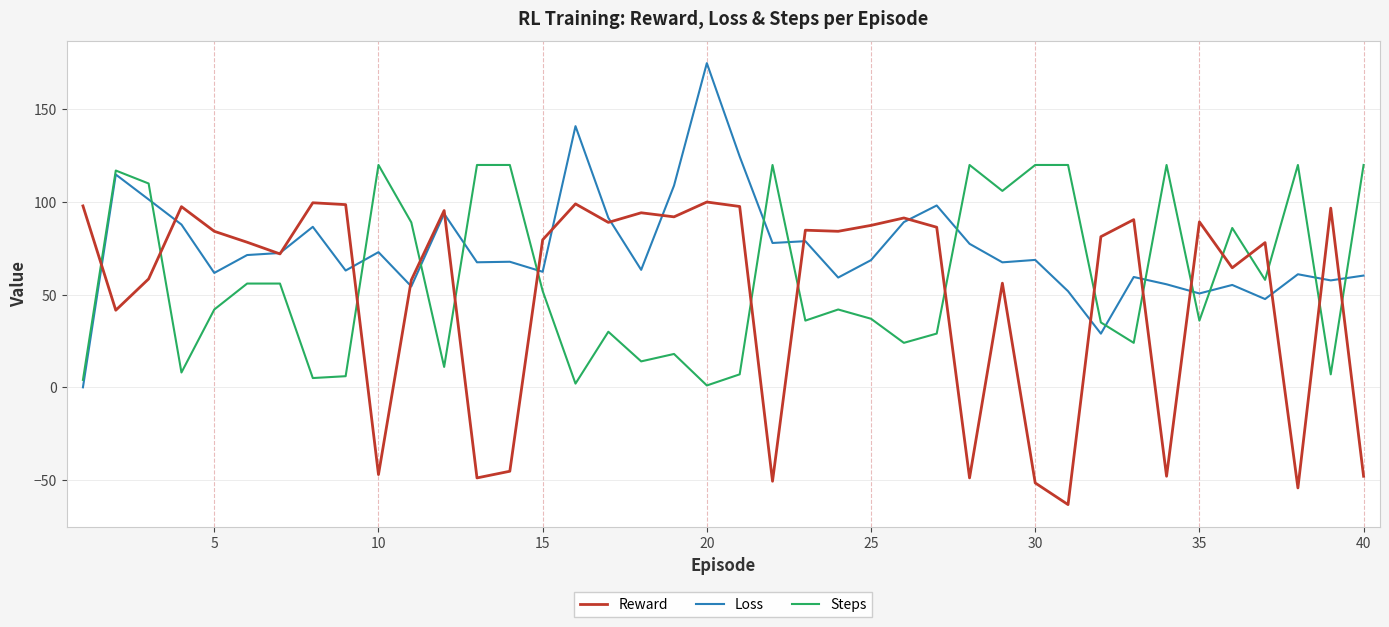

What is the sum of all Reward values?

2017.6